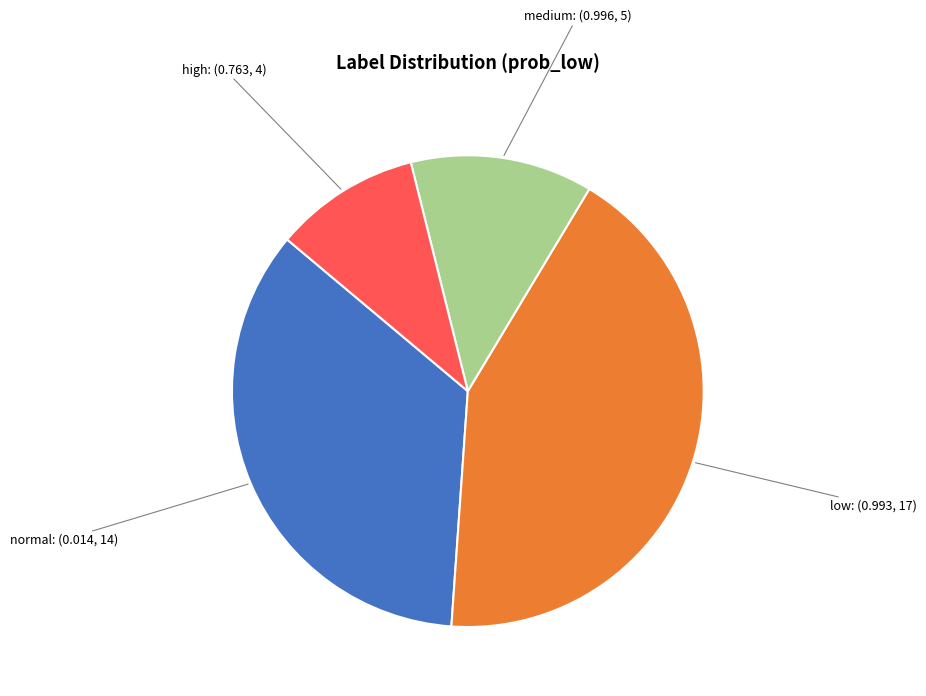

Is there a majority slice in this chart?

No